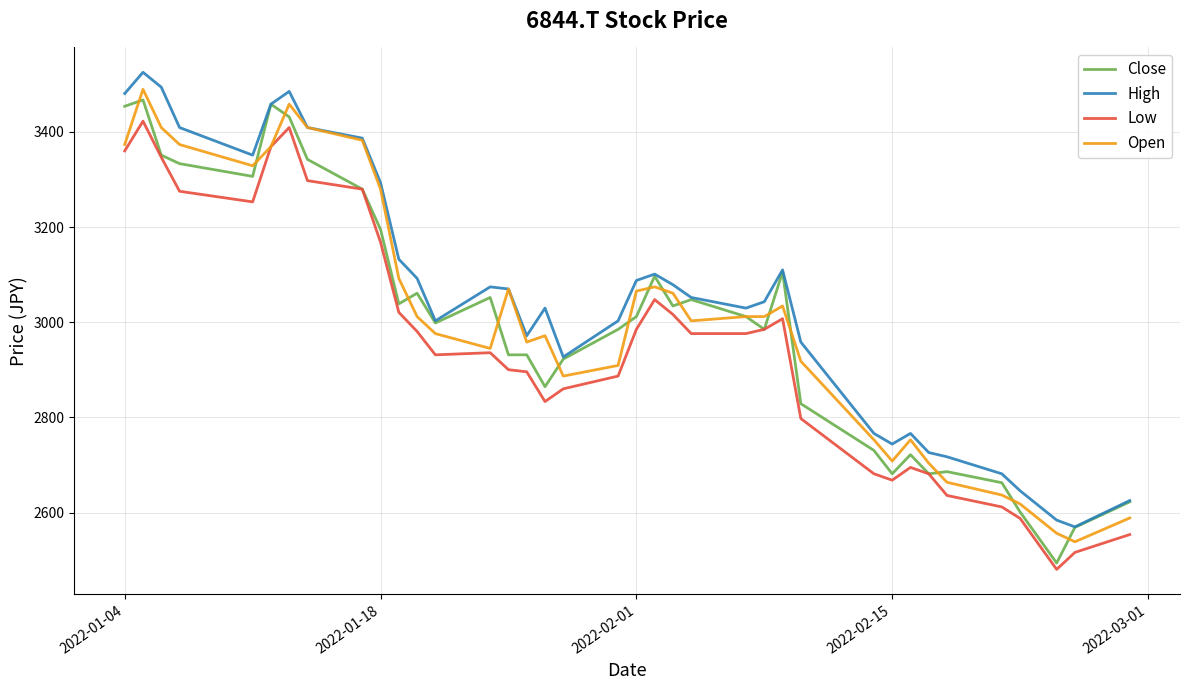

What is the minimum value shown in the chart?

2480.9